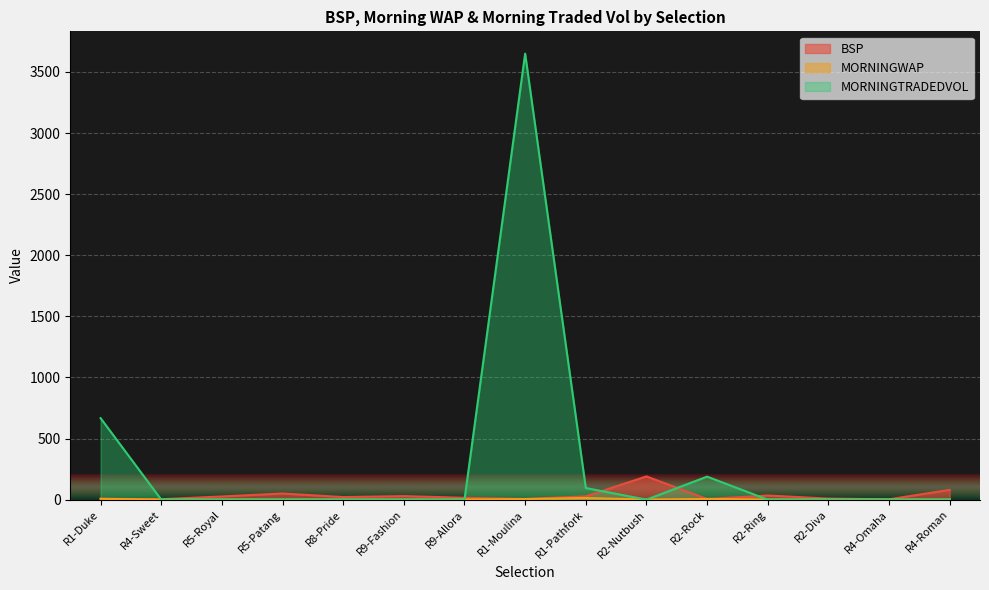

At which category is the sum across all series the highest?

R1-Moulina